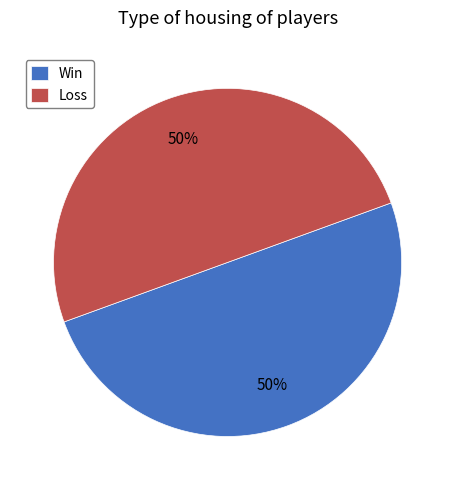

The Loss slice represents 50% of the pie. True or false?

True